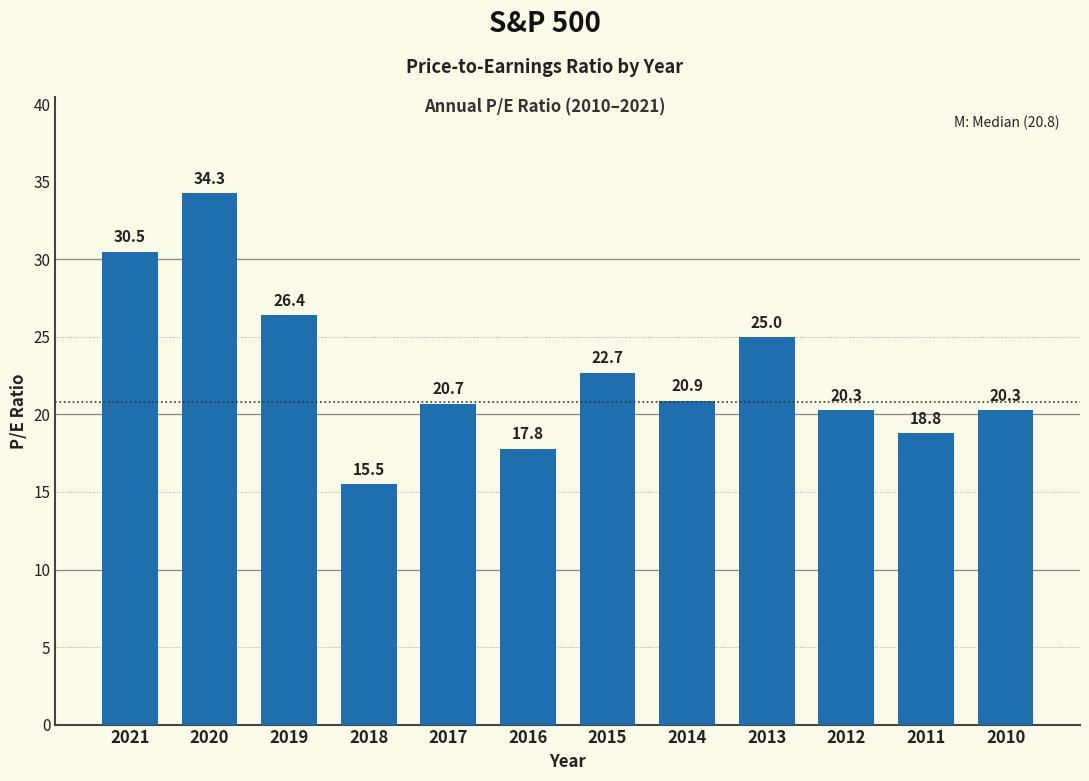

Reading left to right, extract all data points from this chart.

30.5	34.3	26.4	15.5	20.7	17.8	22.7	20.9	25.0	20.3	18.8	20.3